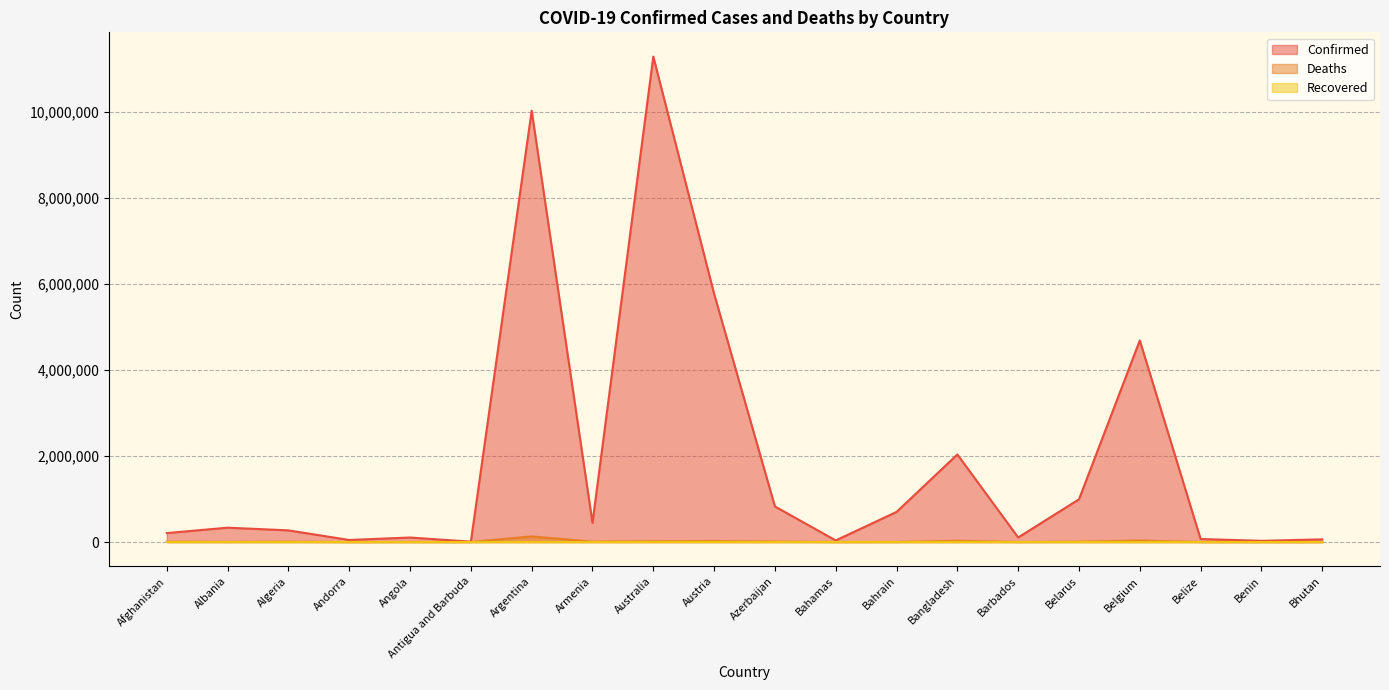

What is the spread (max minus min) of values at Angola?

105184